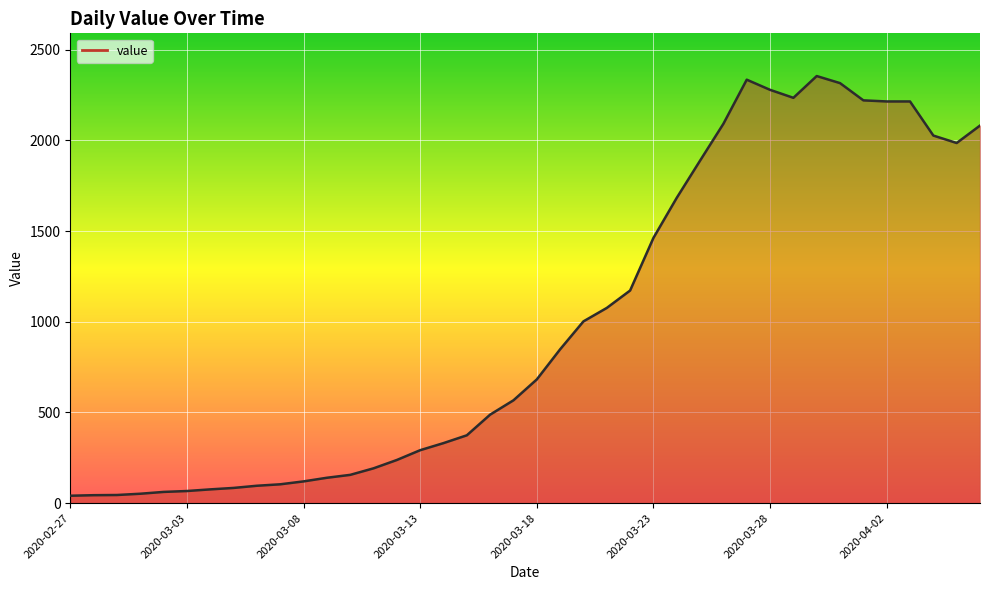

What is the greatest value displayed?

2354